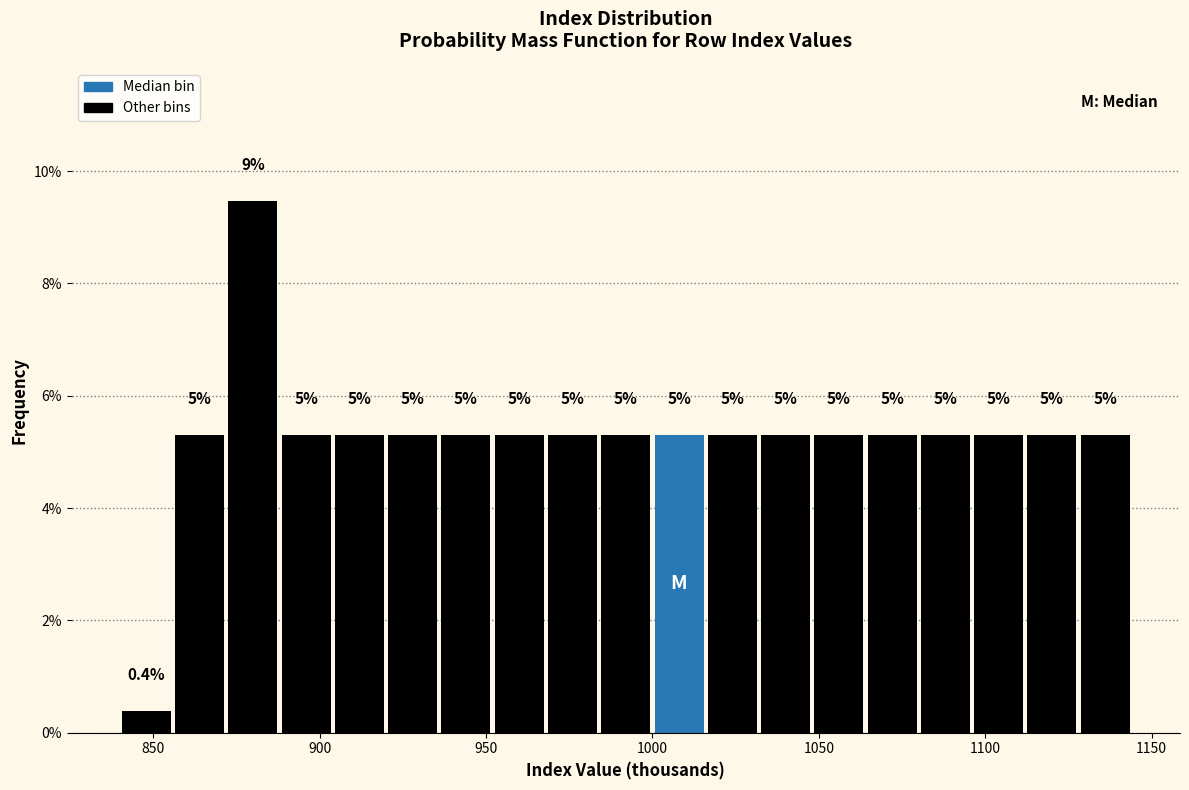

Around what value on the x-axis is the tallest bar? Give the approximate position of its centre, as read against the axis.

880